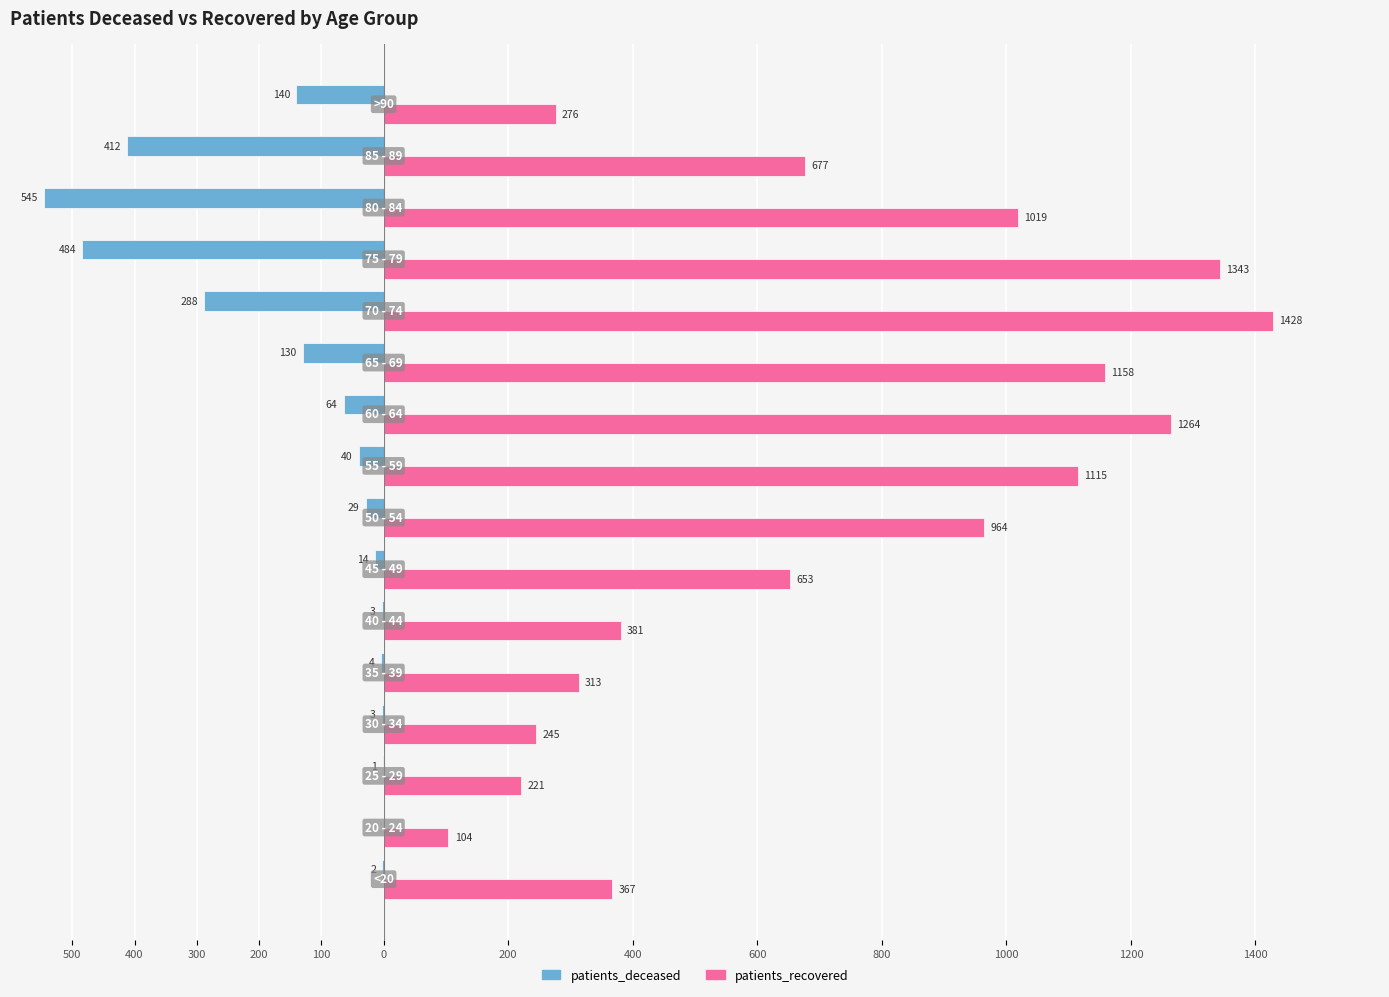

What is the maximum value shown in the chart?

1428